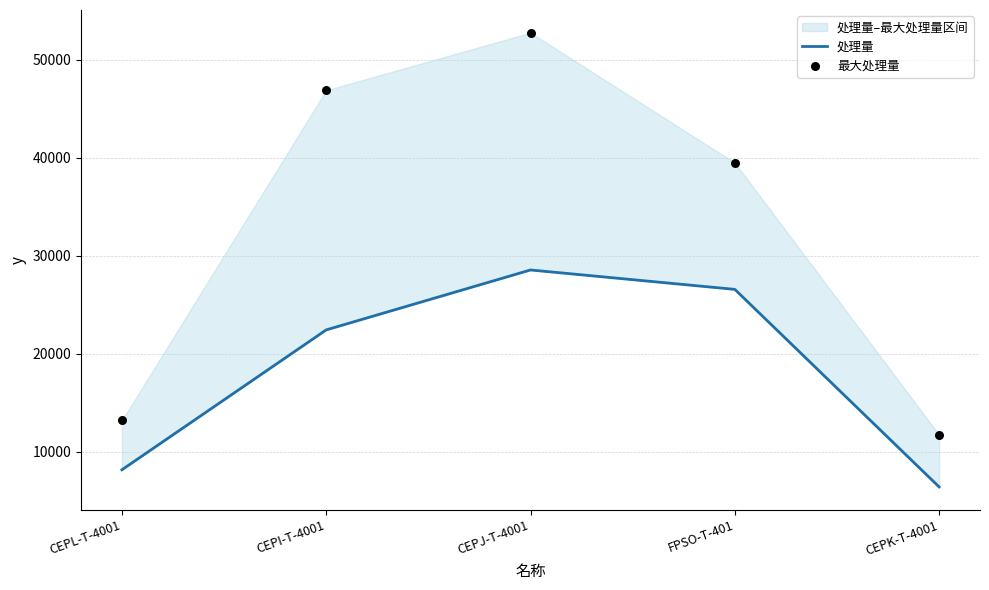

At which category is the sum across all series the highest?

CEPJ-T-4001